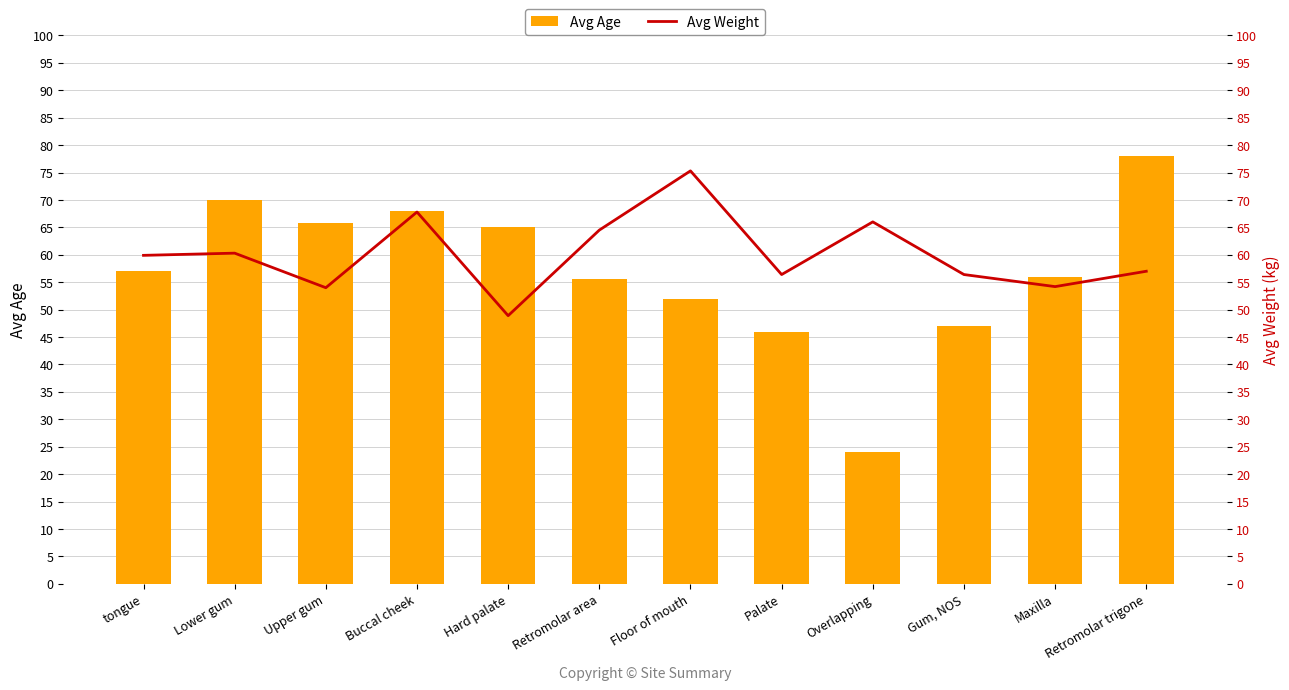

How many data points in Avg Age are above 57?

6